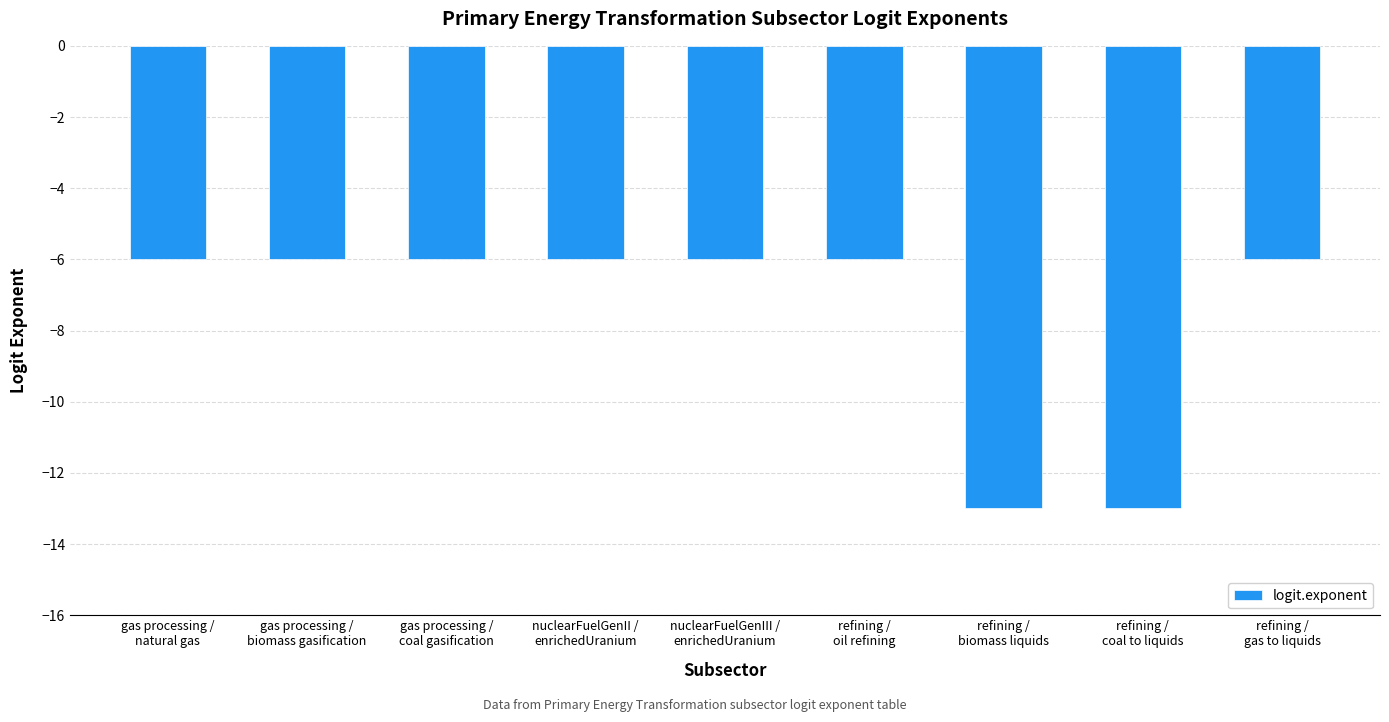

Which has a higher value, gas processing /
coal gasification or refining /
coal to liquids?

gas processing /
coal gasification